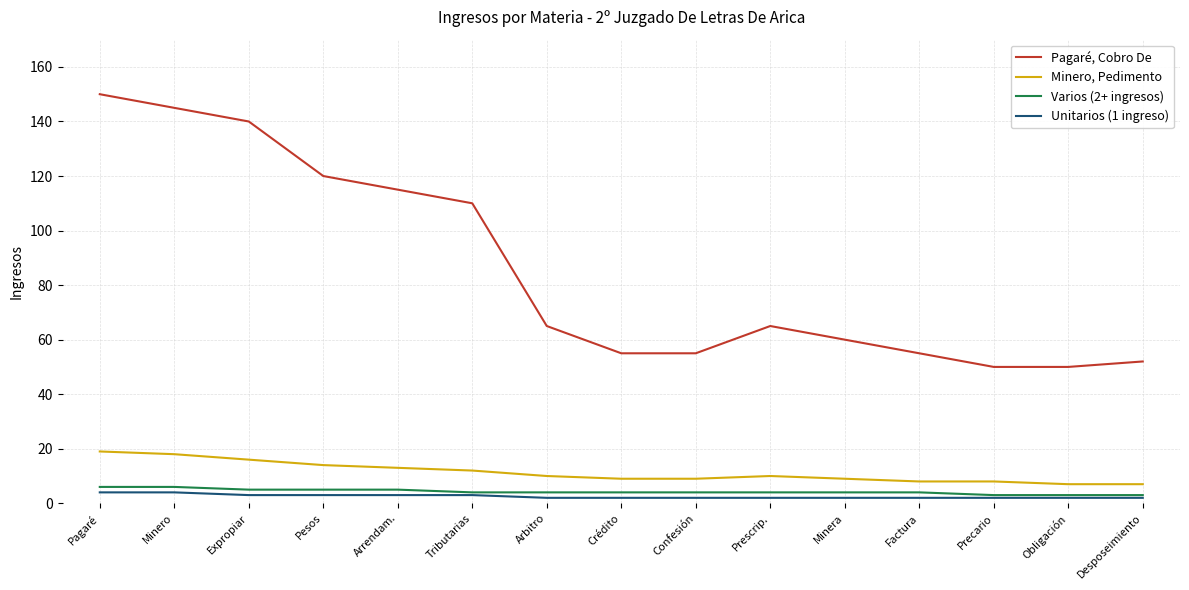

Reading left to right, transcribe all the data shown in this chart.

Pagaré, Cobro De: 150	145	140	120	115	110	65	55	55	65	60	55	50	50	52
Minero, Pedimento: 19	18	16	14	13	12	10	9	9	10	9	8	8	7	7
Varios (2+ ingresos): 6	6	5	5	5	4	4	4	4	4	4	4	3	3	3
Unitarios (1 ingreso): 4	4	3	3	3	3	2	2	2	2	2	2	2	2	2